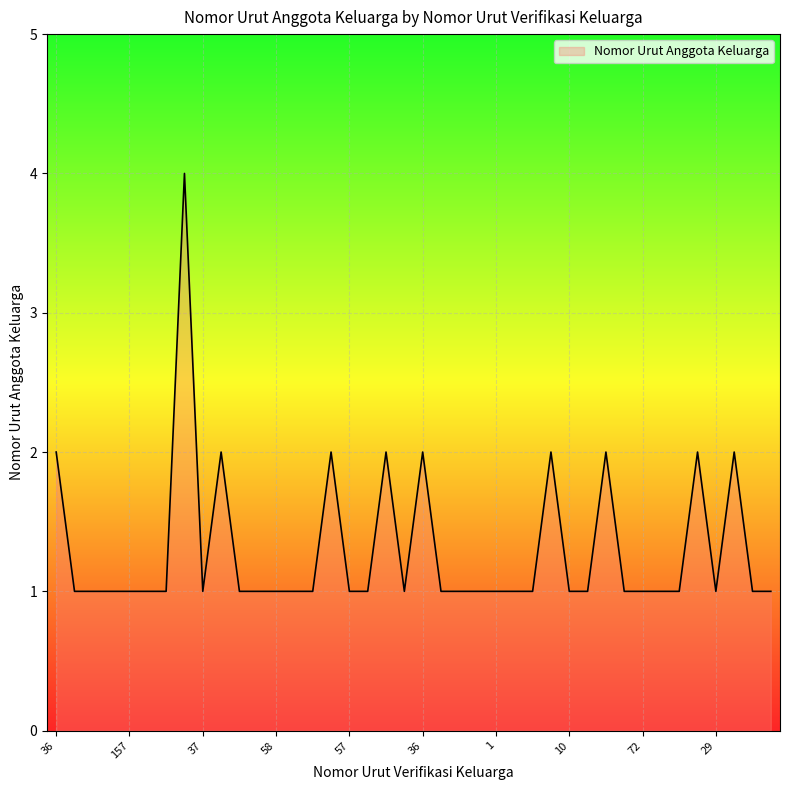

What is the difference between the maximum and second lowest values?

3